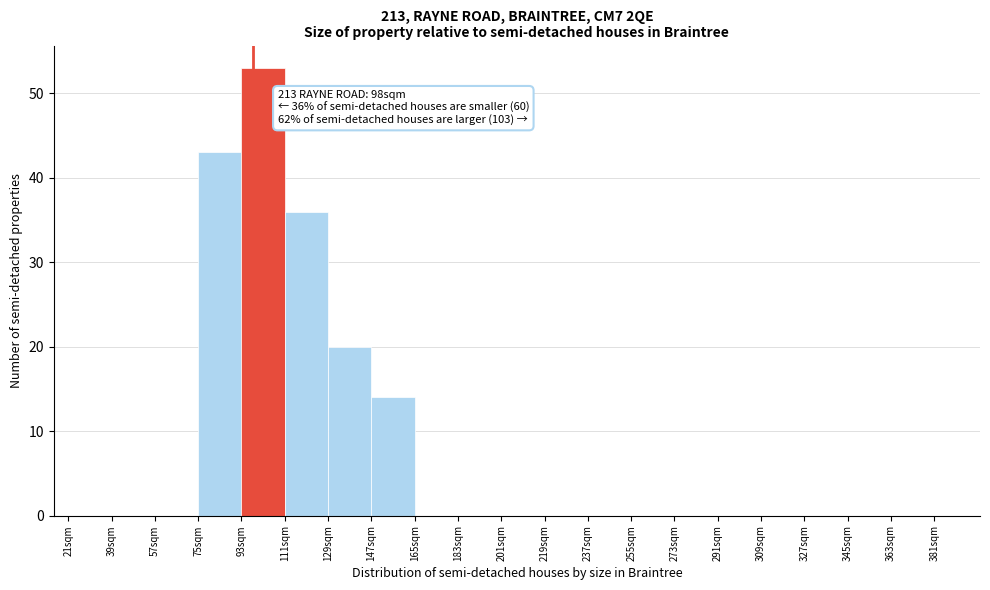

Which range on the x-axis has the tallest bar?

93 to 111